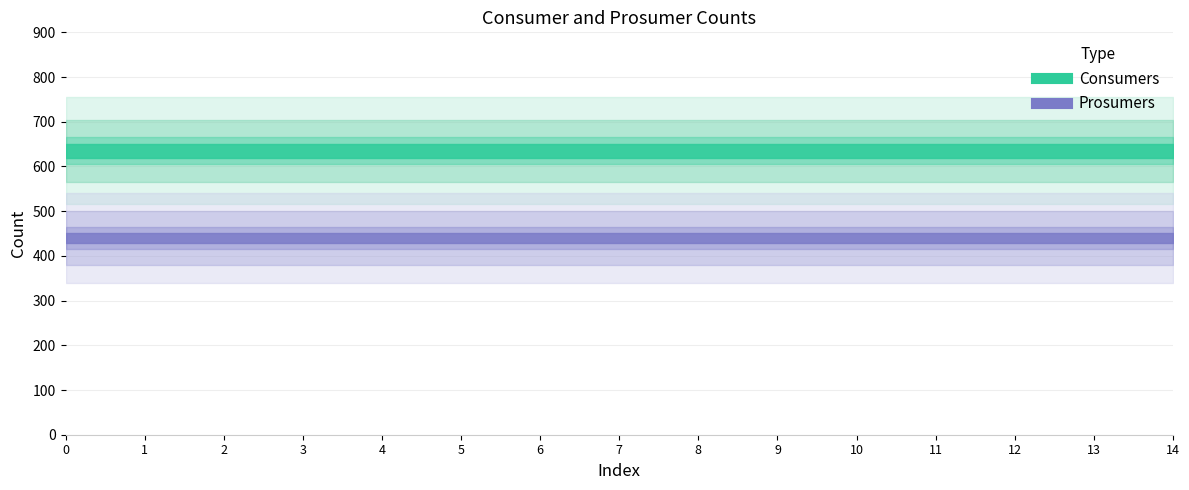

What is the sum of all Prosumers values?

6600